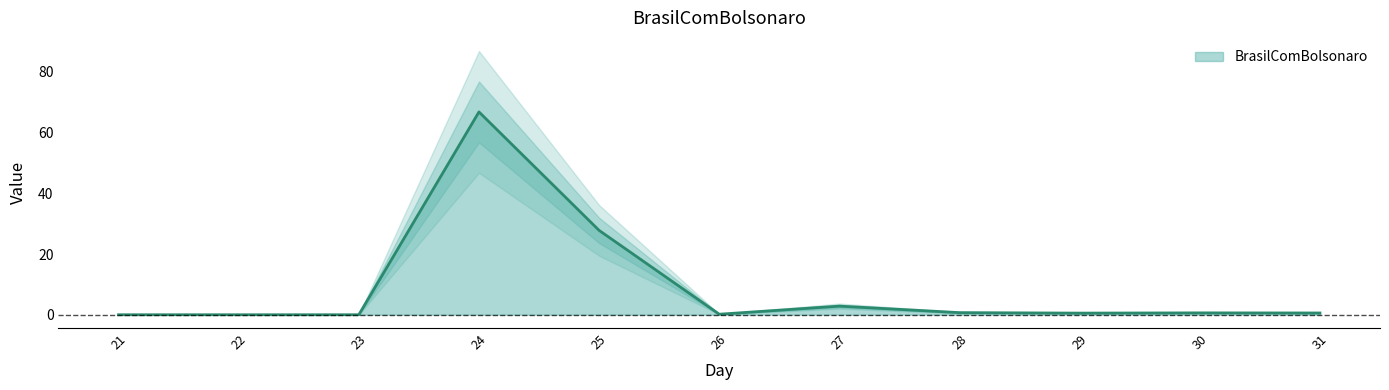

The value at 24 is 66.8. True or false?

True